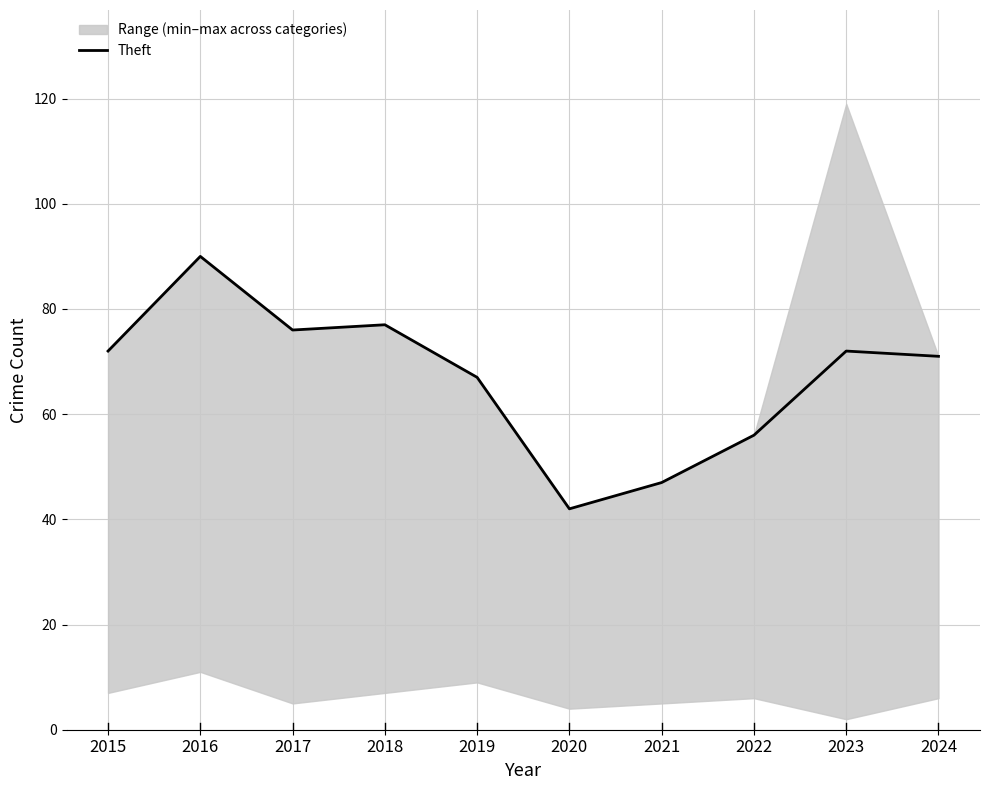

How many lines are shown in the chart?

1